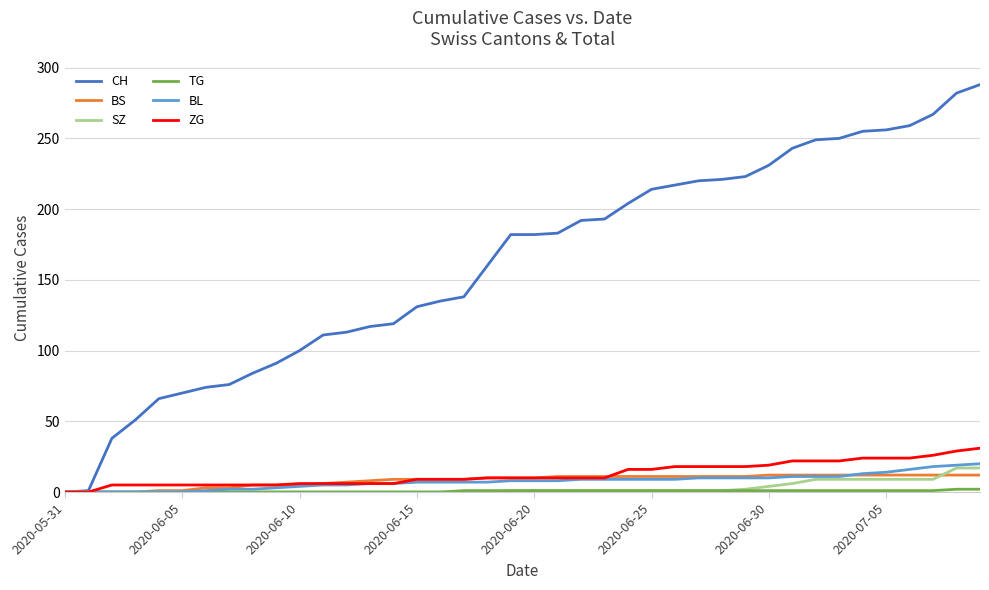

Which series has the widest spread of values?

CH